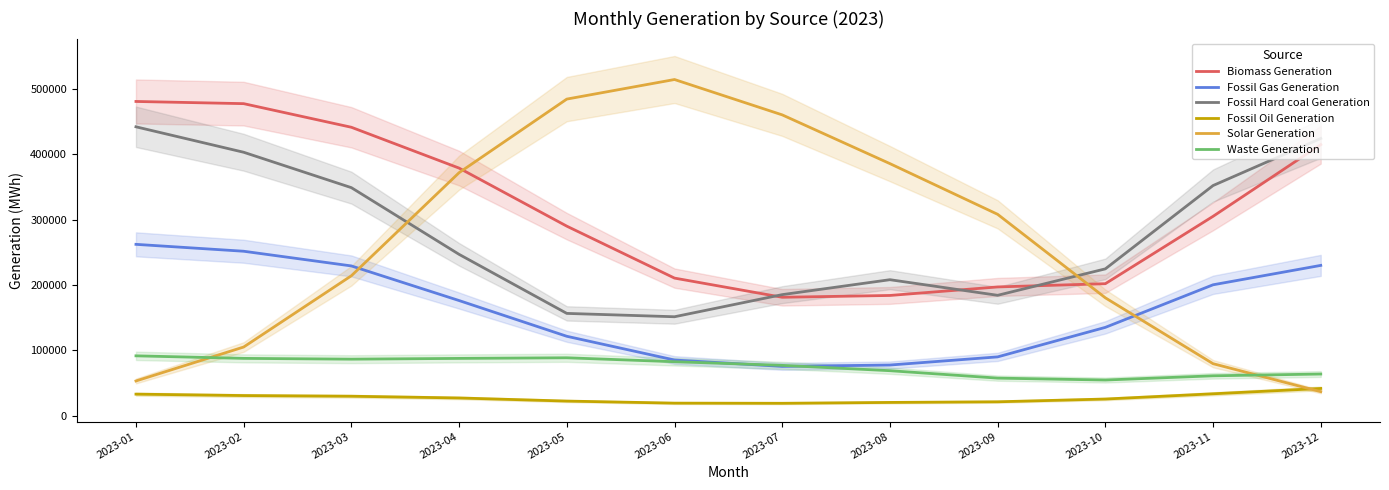

How many lines are shown in the chart?

6